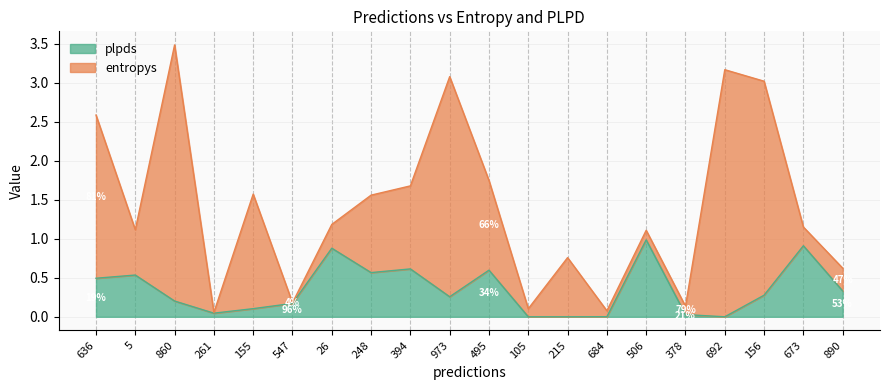

True or false: there are more than 1 points higher than both neighbors.

True